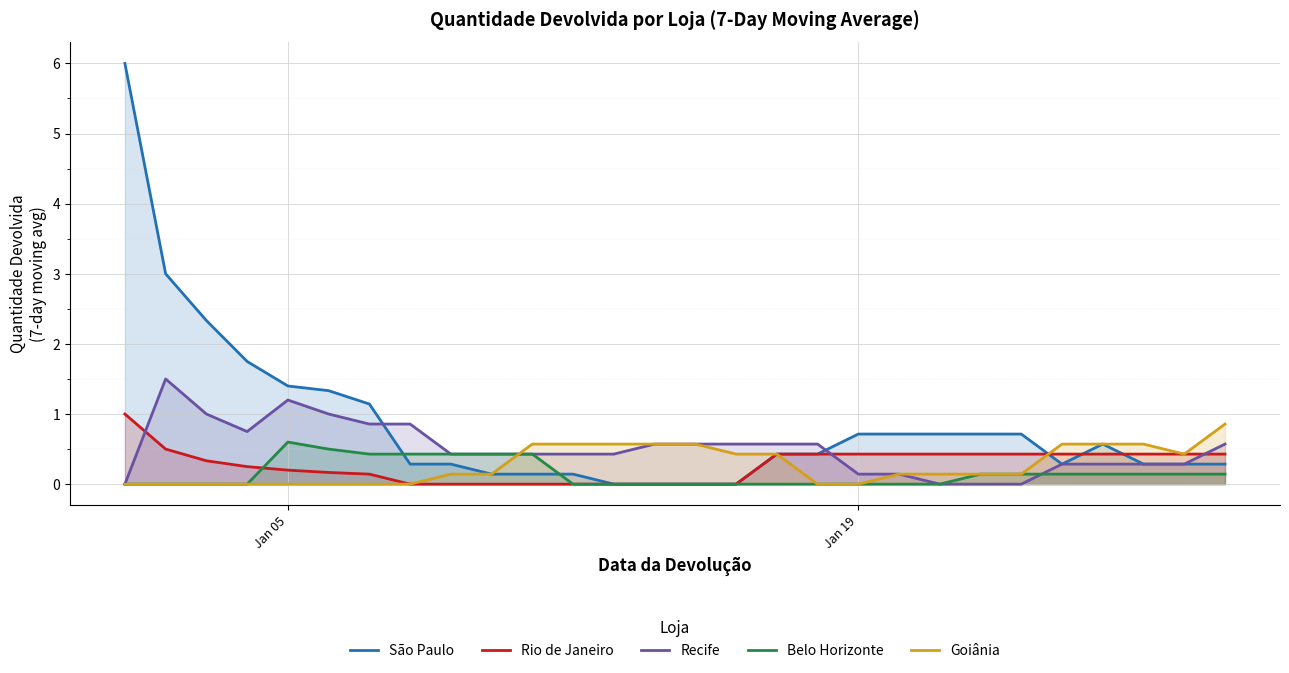

What is the difference between the maximum and minimum values in the Goiânia series?

0.9